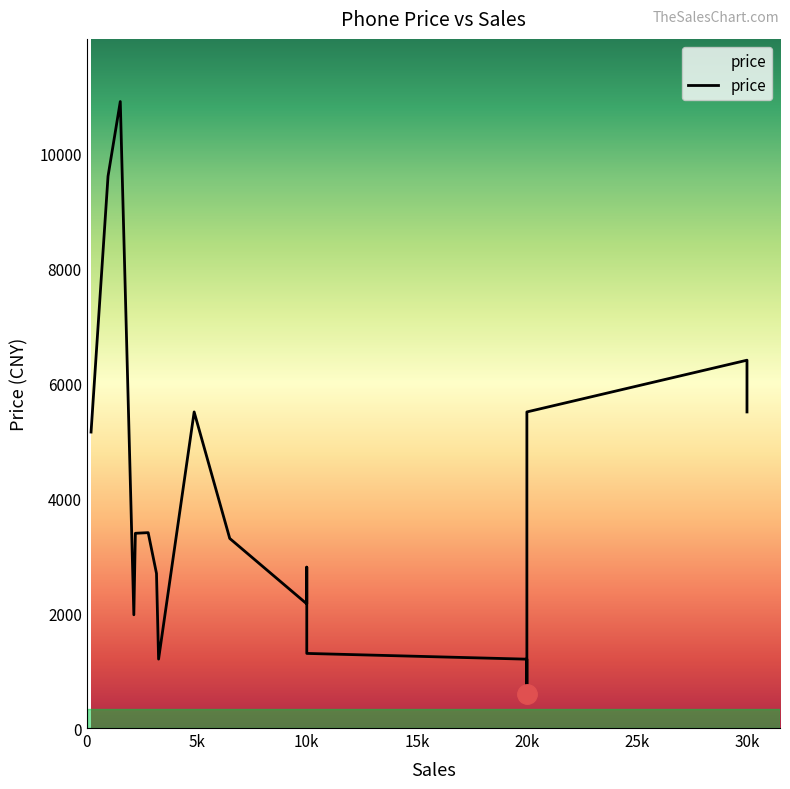

Which has a higher value, 10k or 10k?

10k